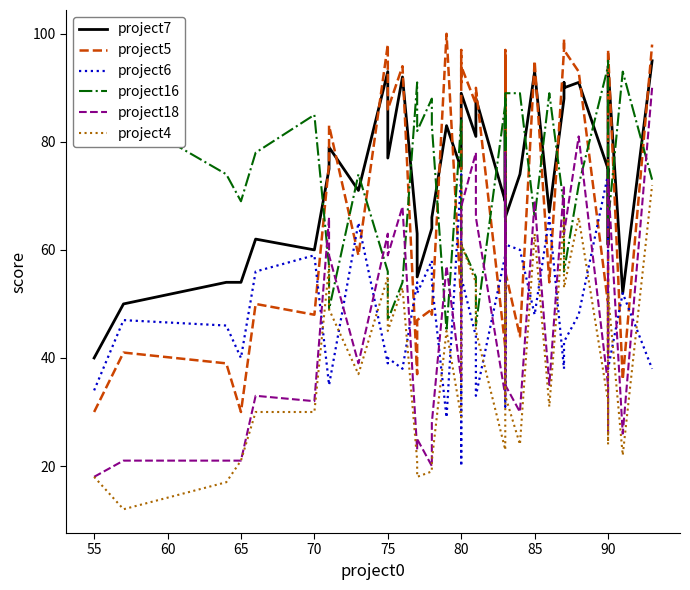

How many data points in project6 are above 47?

19